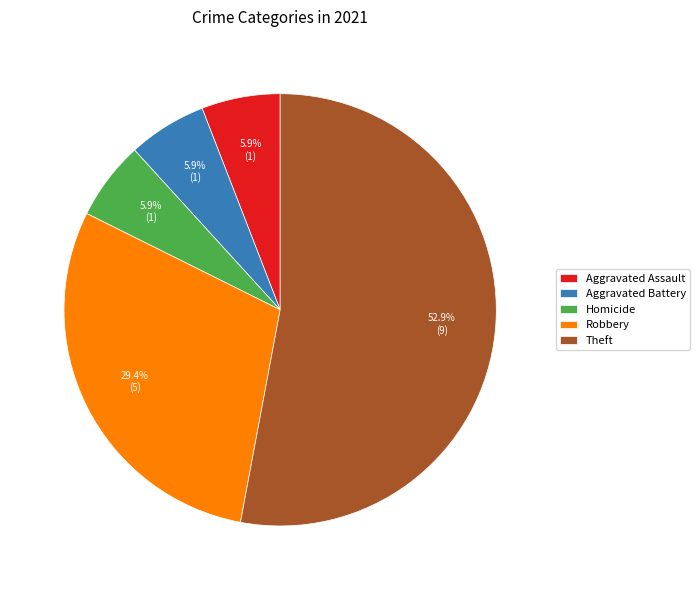

How much of the chart is everything except Robbery?

70.6%